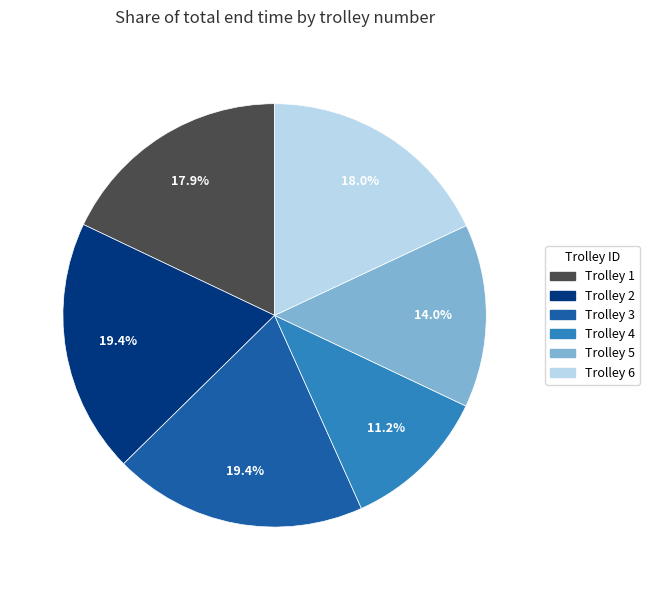

Is the sum of Trolley 5 and Trolley 1 greater than half?

No